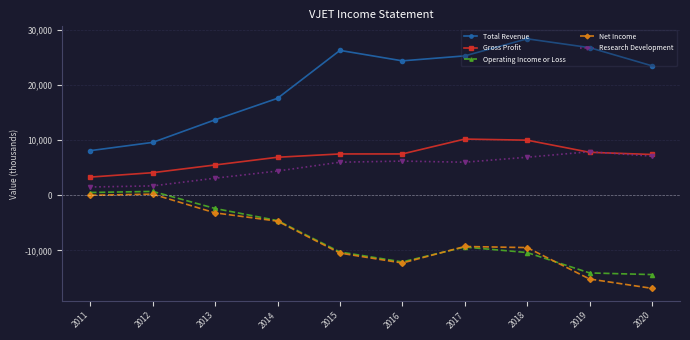

True or false: Research Development and Net Income cross at least once.

False